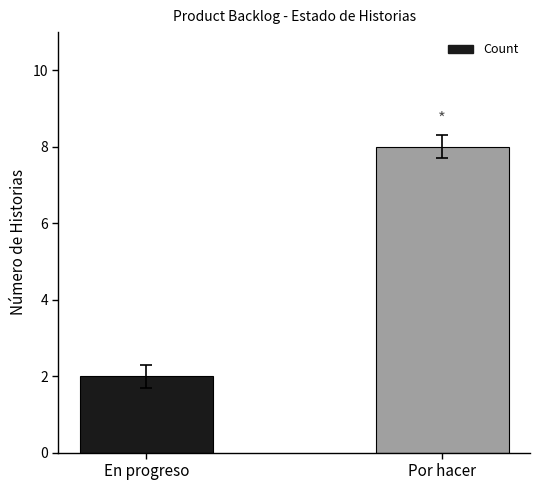

What is the smallest value displayed?

2